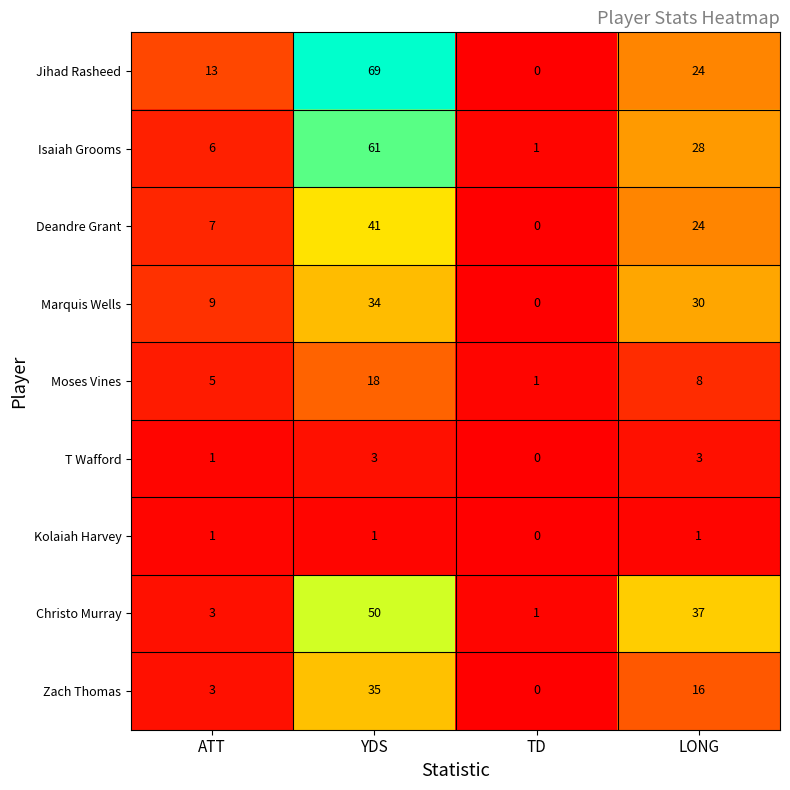

At which label is Zach Thomas closest to 17?

LONG